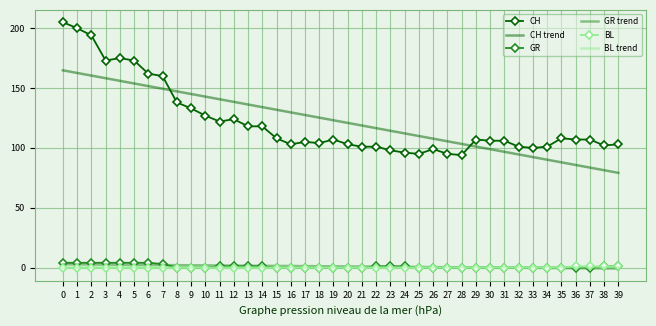

True or false: CH has a value of 102.0 at 38.

True